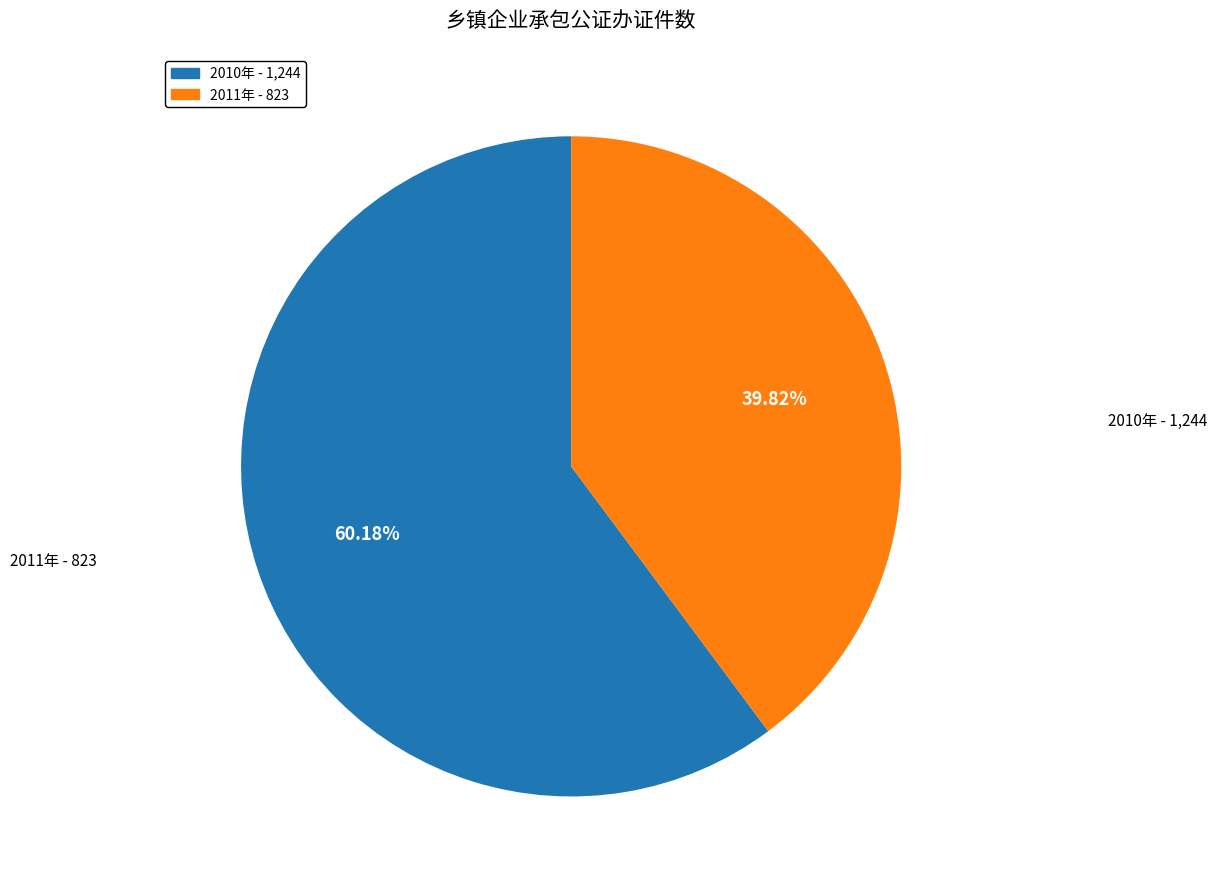

Which slice is the largest?

2010年